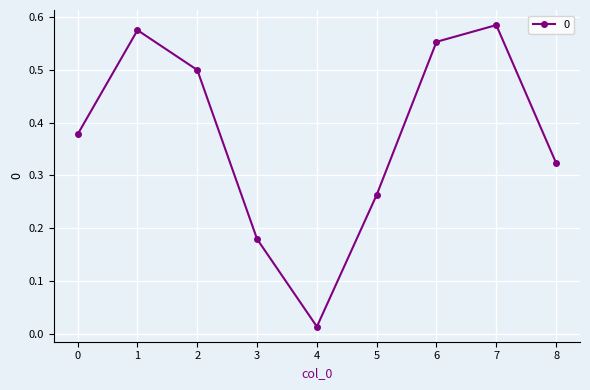

The value at 2 is 0.5. True or false?

True